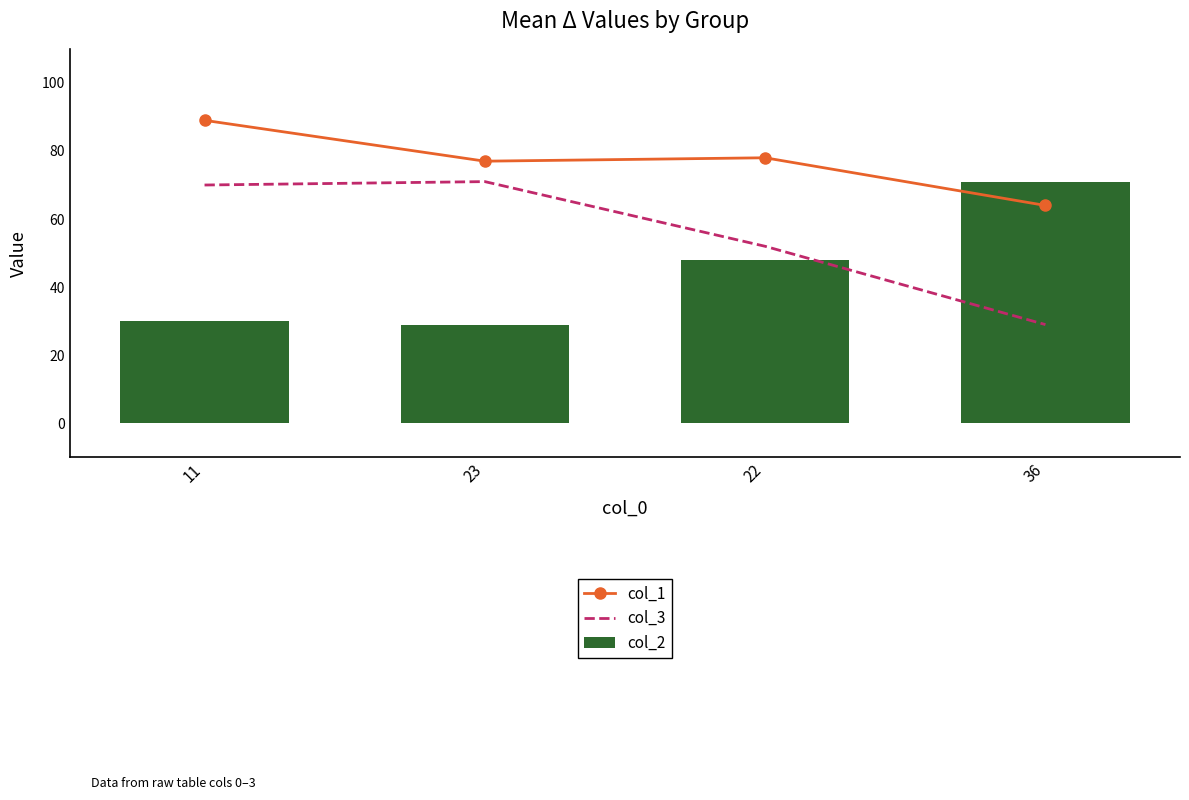

At how many categories does at least one series exceed 55?

4